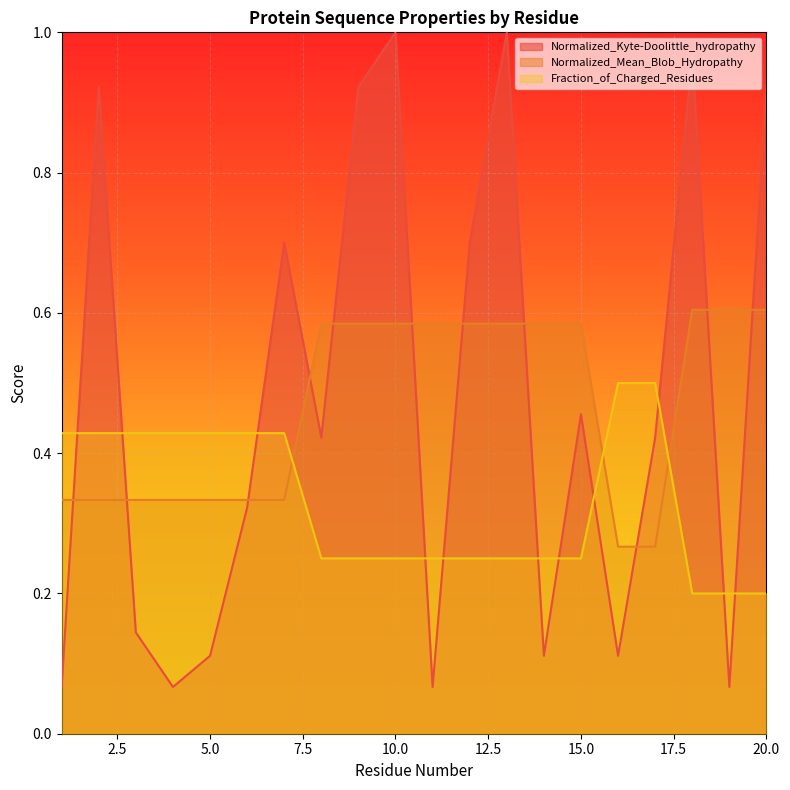

List the labels in order of Fraction_of_Charged_Residues value, smallest first.

18, 19, 20, 8, 9, 10, 11, 12, 13, 14, 15, 1, 2, 3, 4, 5, 6, 7, 16, 17